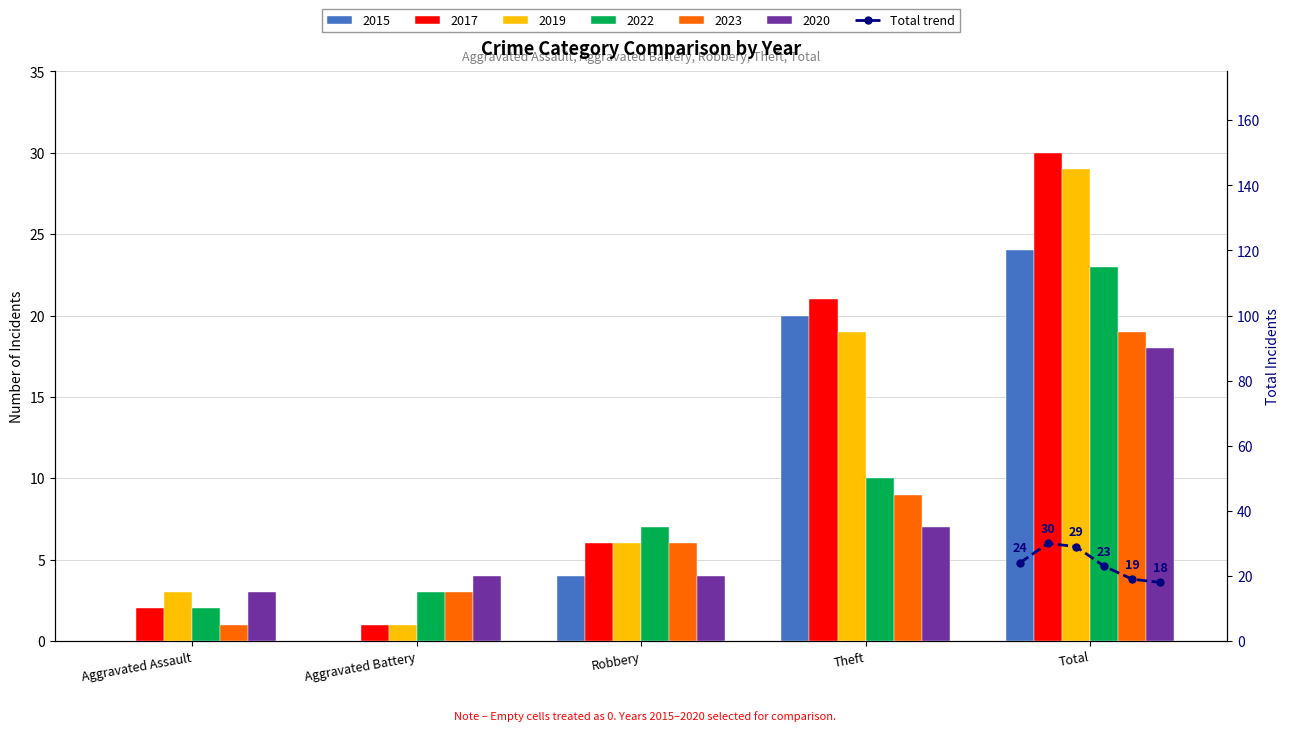

What is the label of the 2nd bar from the left?

Aggravated Battery